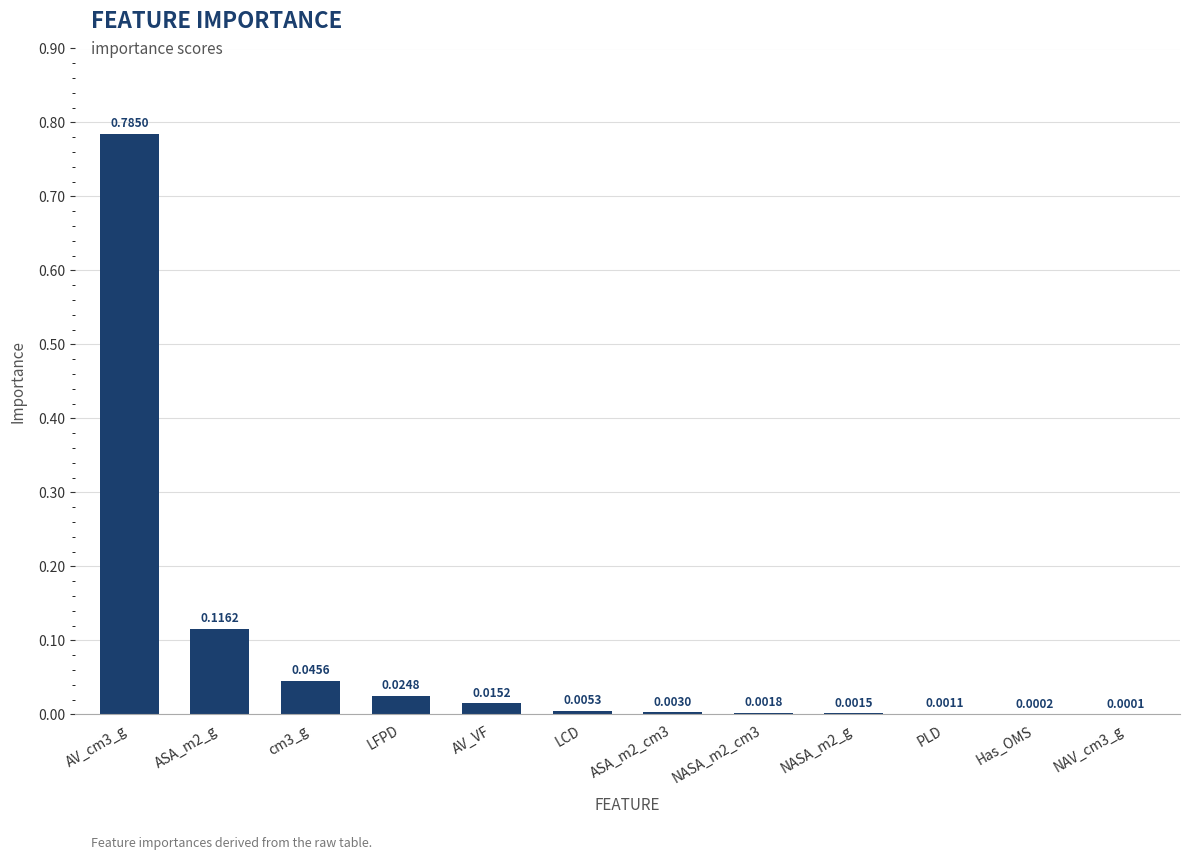

Does the chart contain stacked bars?

No